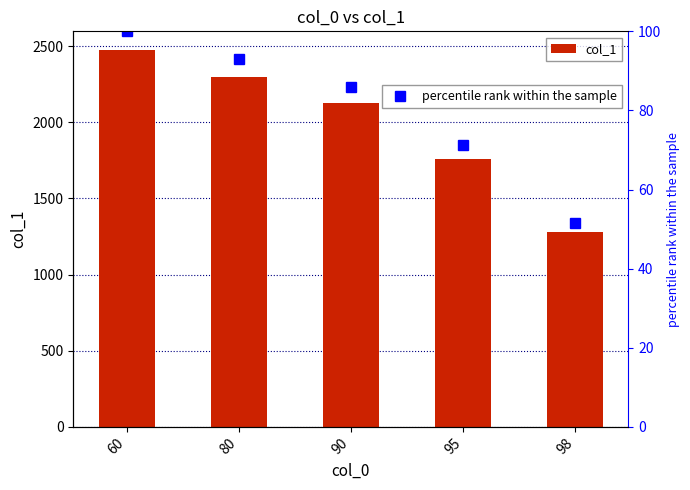

The value of col_1 at 95 is 1760.0. True or false?

True